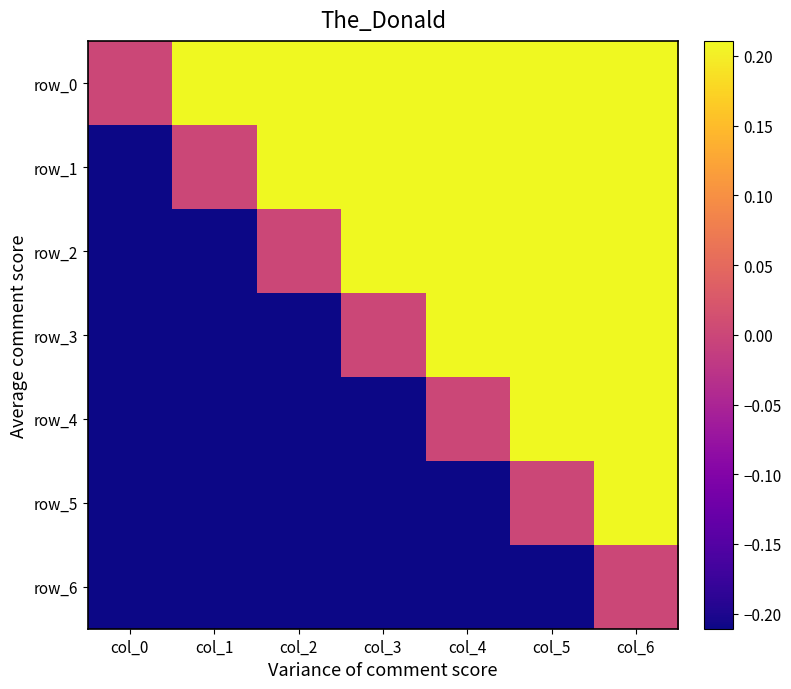

Rank the series by their maximum value, from highest to lowest.

row_2, row_1, row_0, row_3, row_4, row_5, row_6